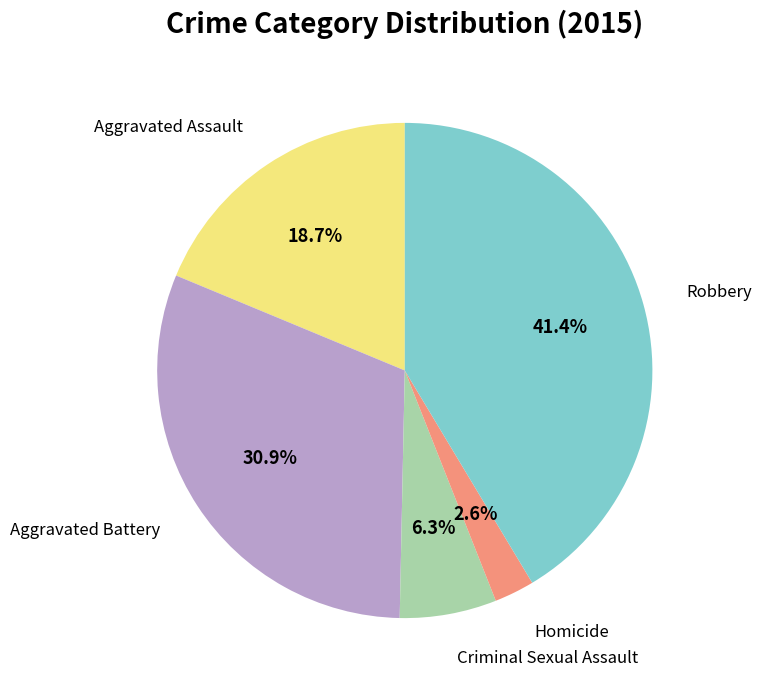

Is there any slice that represents more than half of the pie?

No